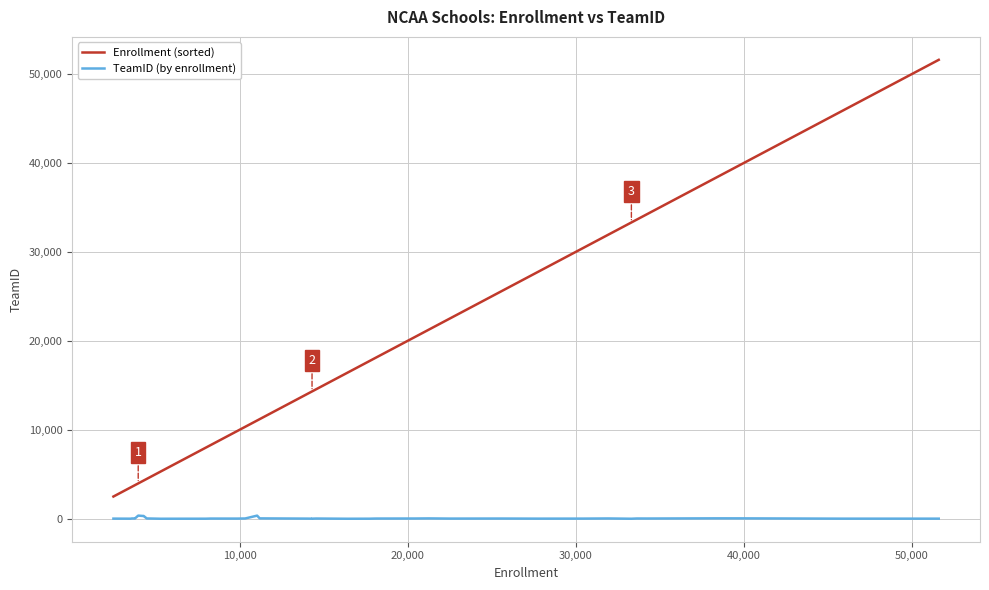

Is it true that TeamID (by enrollment) equals 73 at 37?

False